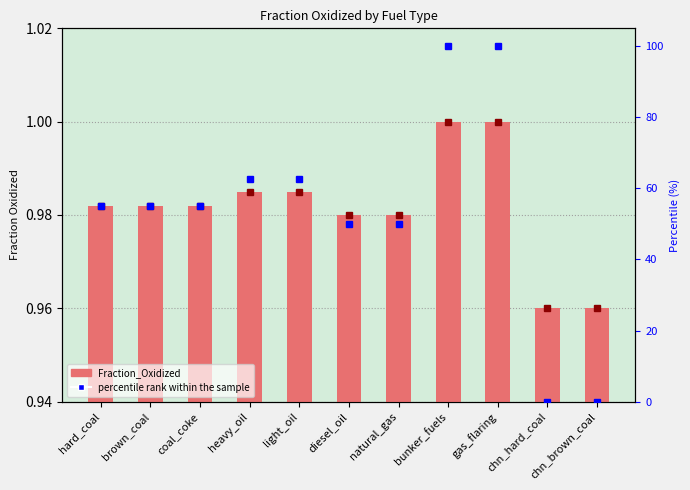

What is the difference between the highest and lowest values at chn_hard_coal?

1.0